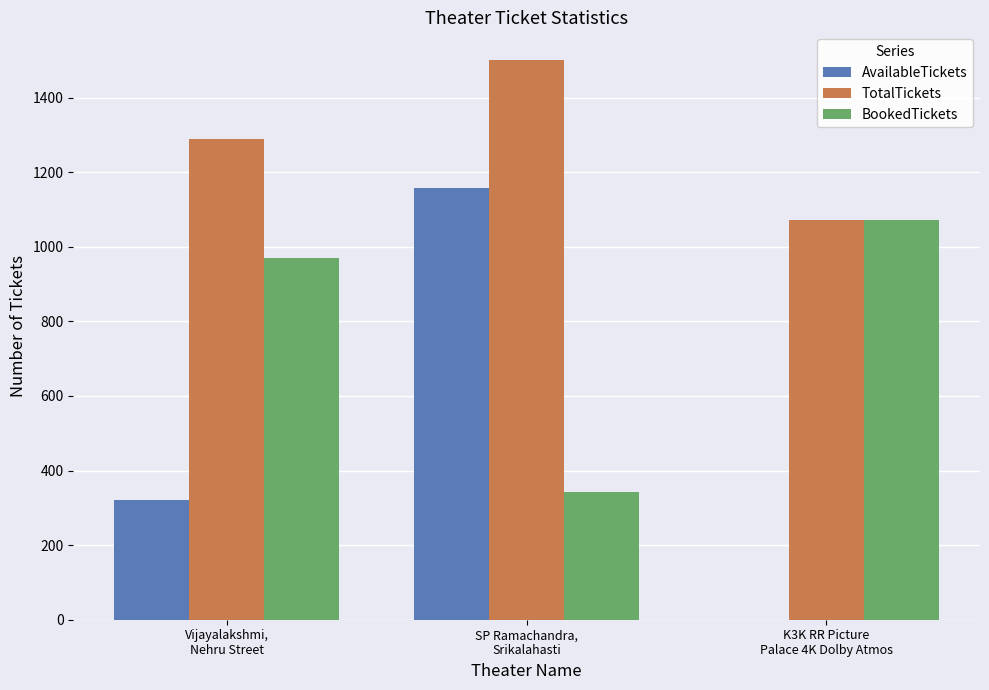

Read the TotalTickets value at K3K RR Picture
Palace 4K Dolby Atmos, to the nearest 50.

1050